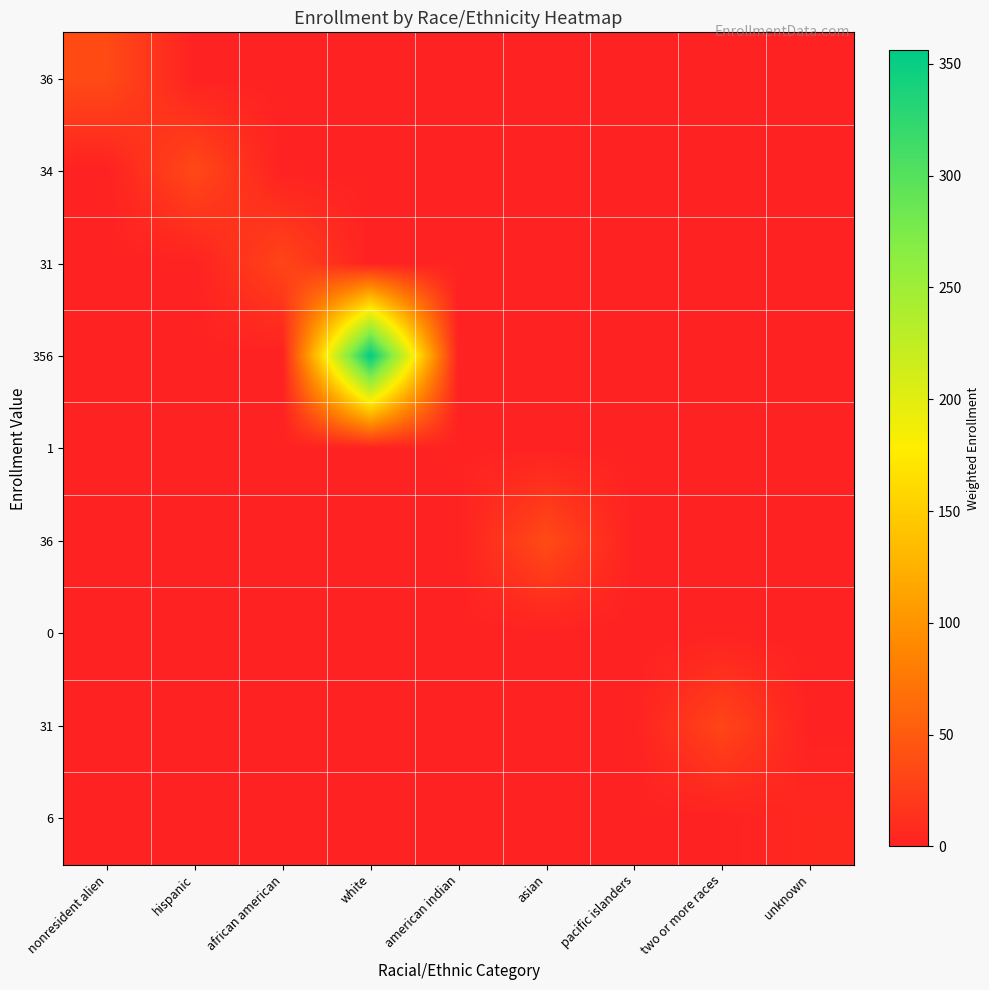

What is the maximum value shown in the chart?

356